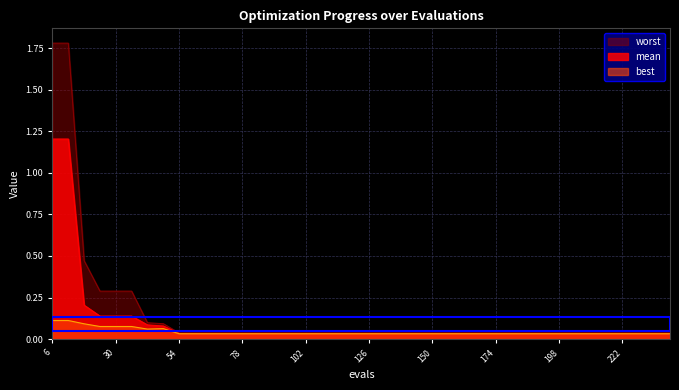

True or false: best has more than 0 points higher than both neighbors.

True